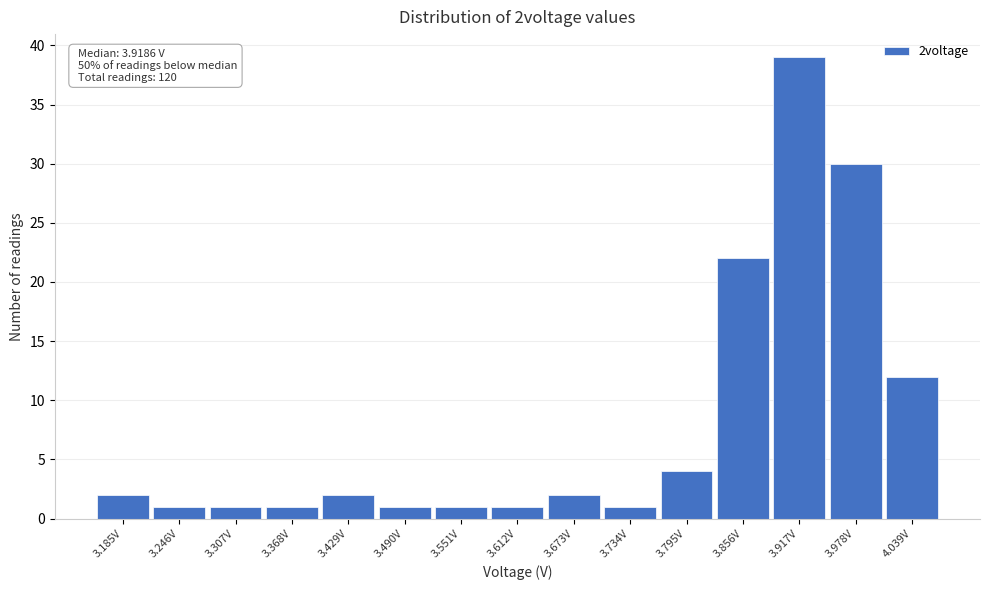

Which range on the x-axis has the tallest bar?

3.89 to 3.95